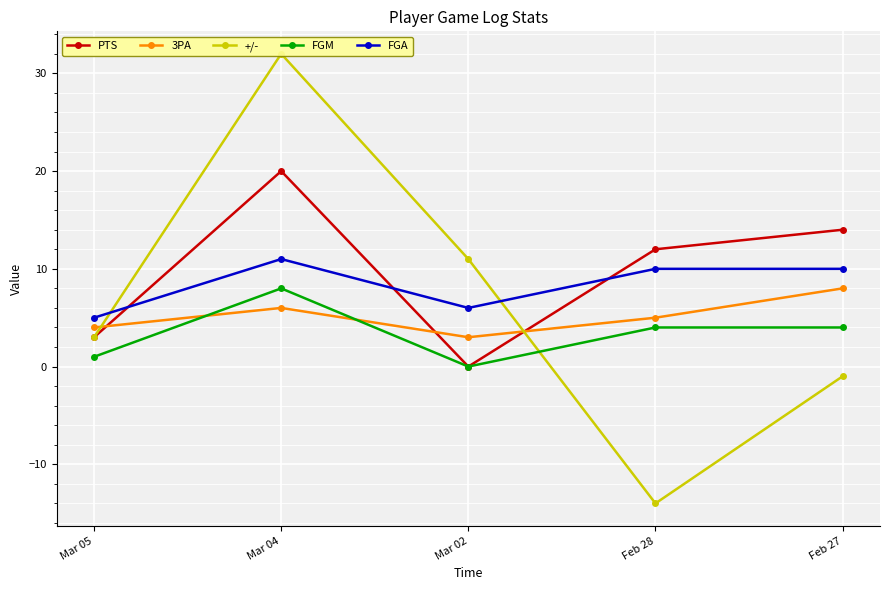

The value of FGM at Mar 02 is 0. True or false?

True